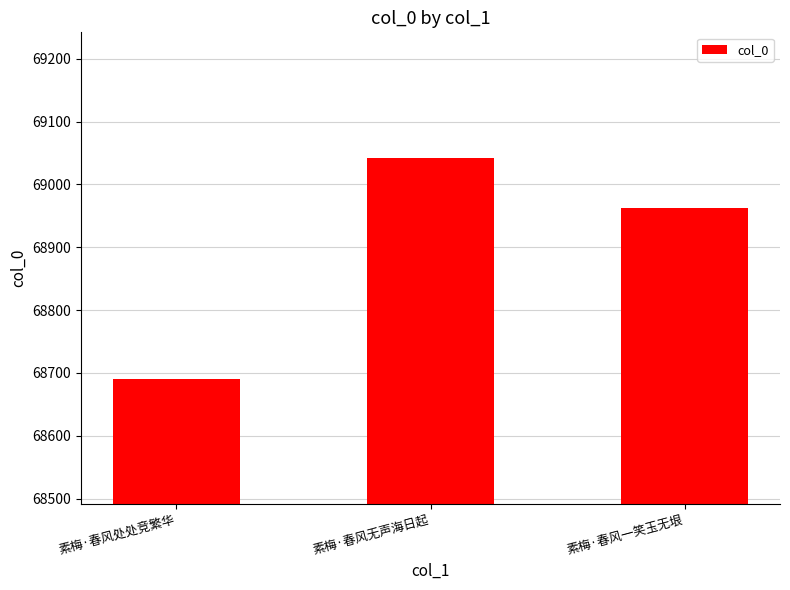

Rank the categories by value from highest to lowest.

素梅·春风无声海日起, 素梅·春风一笑玉无垠, 素梅·春风处处竞繁华